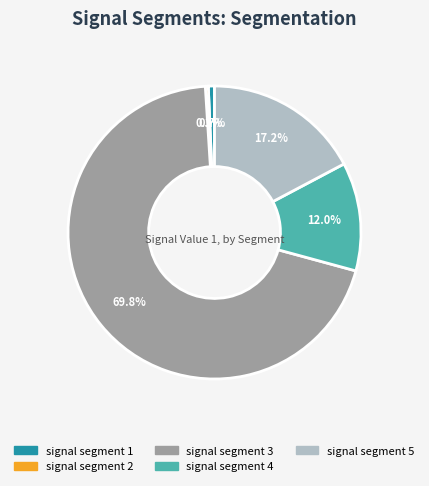

To the nearest percent, what is the combined percentage of signal segment 3 and signal segment 5?

87%